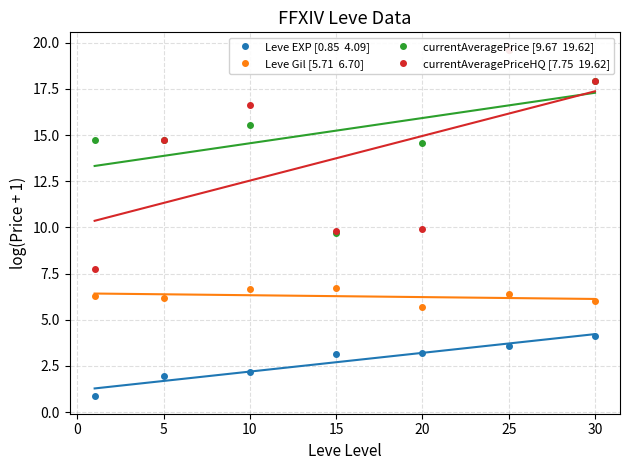

The currentAveragePrice [9.67  19.62] series shows 14.7 at 5. True or false?

True